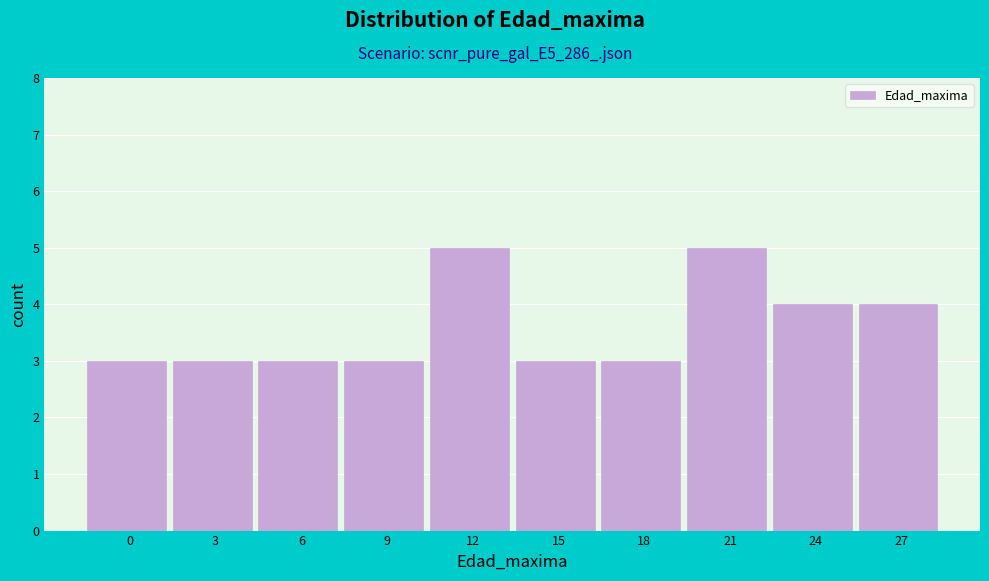

Reading right to left, list all the values displayed in this chart.

27=4	24=4	21=5	18=3	15=3	12=5	9=3	6=3	3=3	0=3